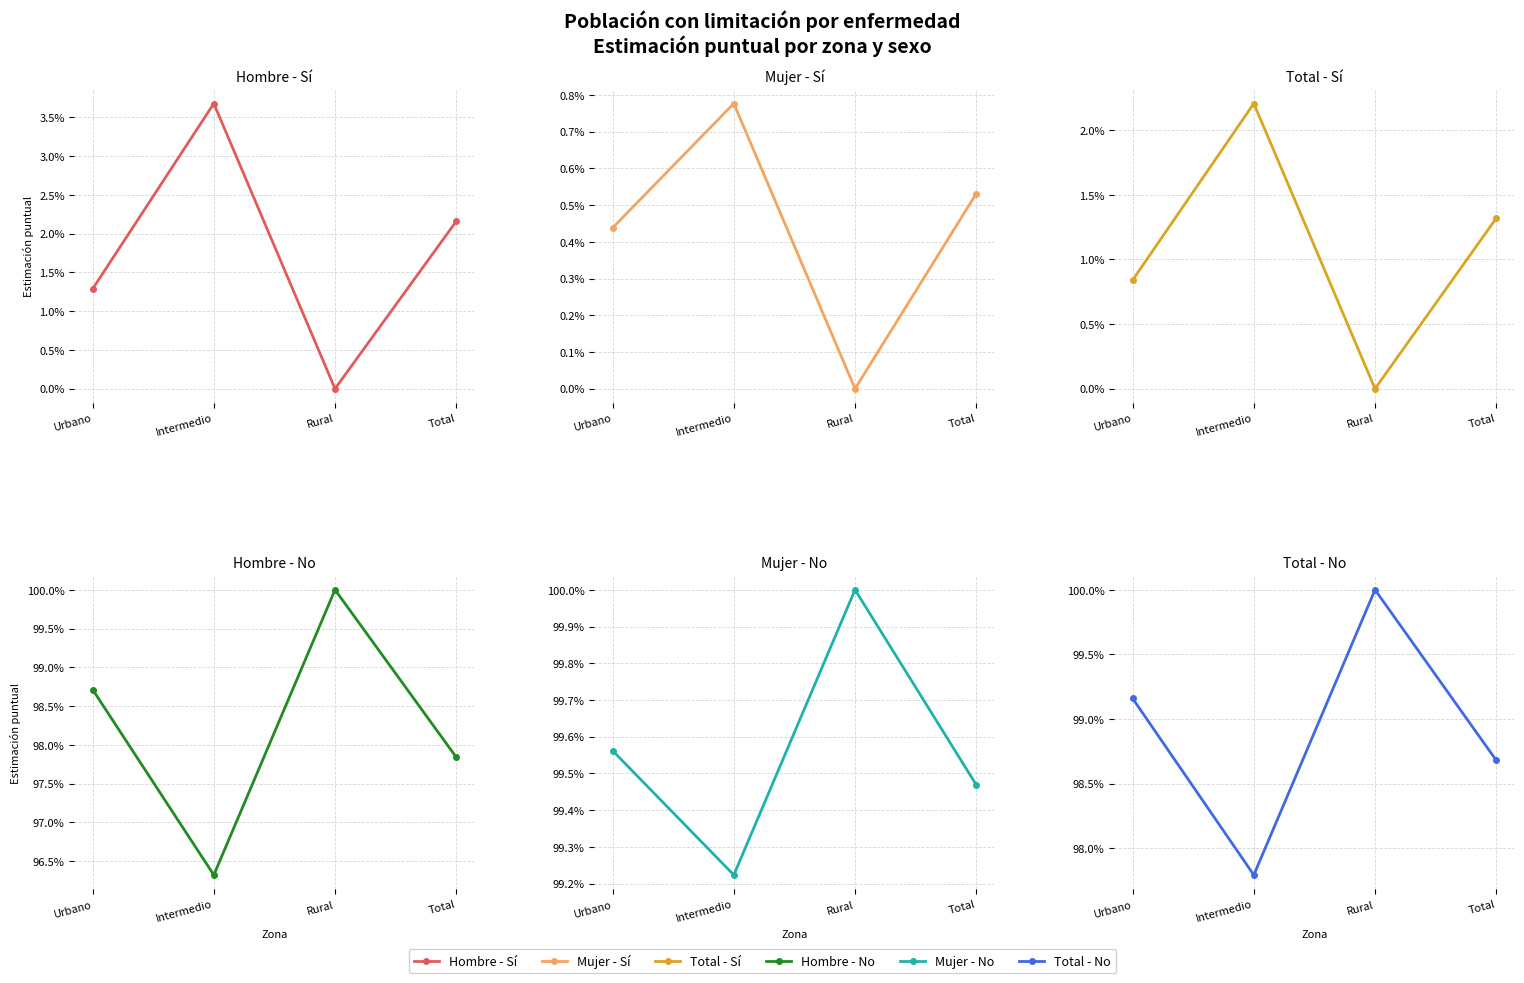

Which series has the widest spread of values?

Hombre - No